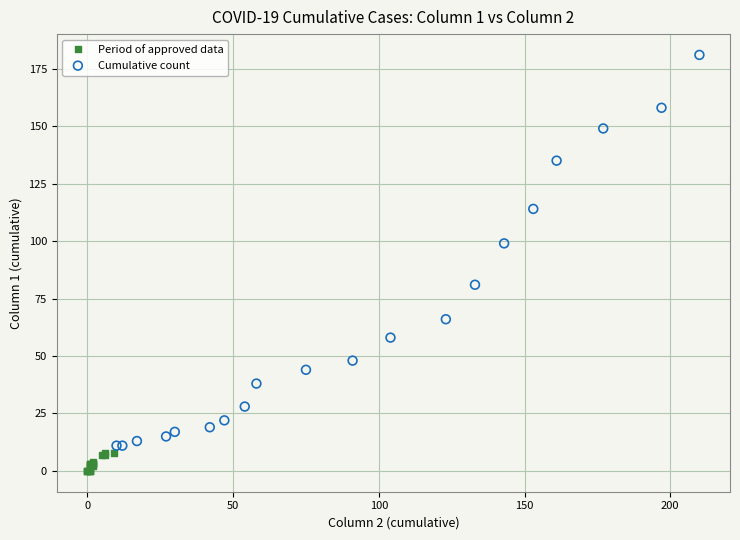

Which series contains the lowest Y value?

Period of approved data